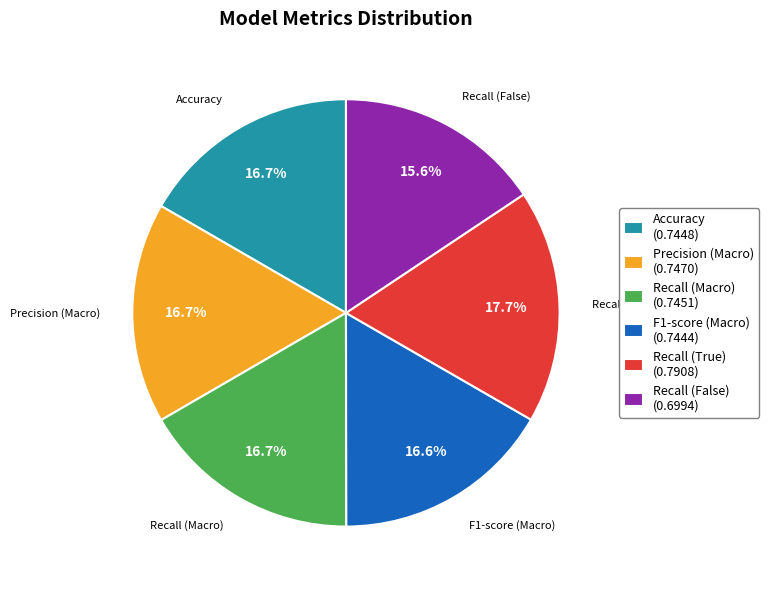

Does Accuracy account for over 50% of the chart?

No